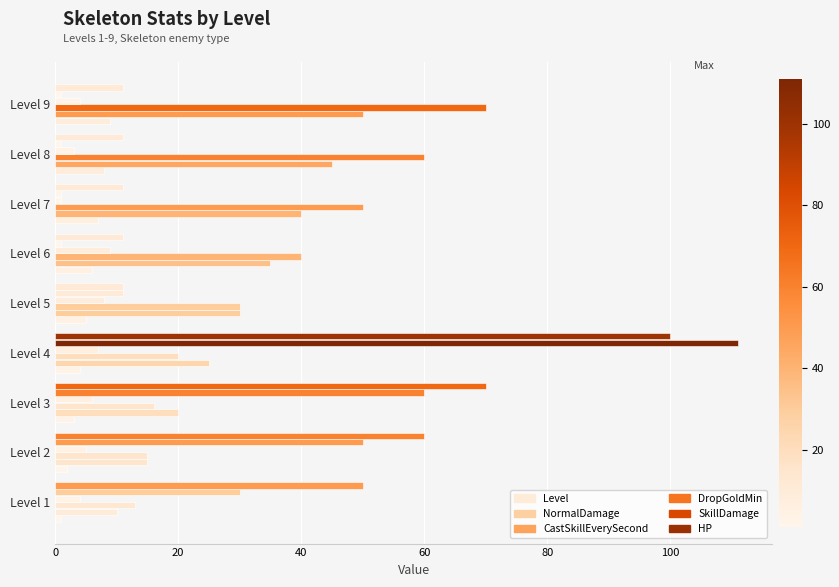

What is the value of the DropGoldMin bar at the 2nd from the left?

5